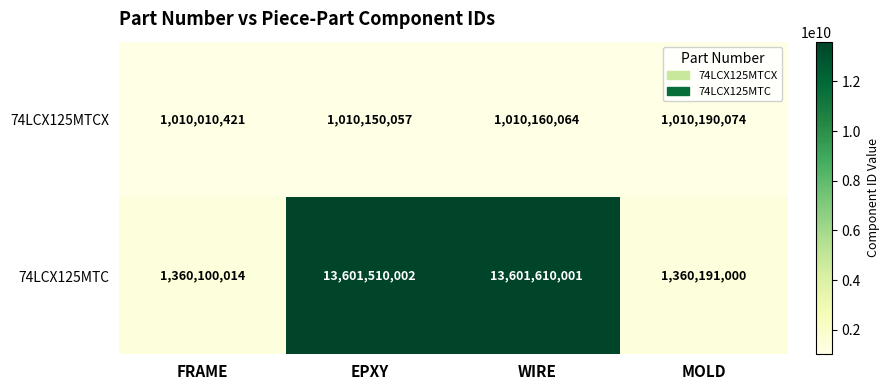

Read the 74LCX125MTCX value at MOLD.

1010190074